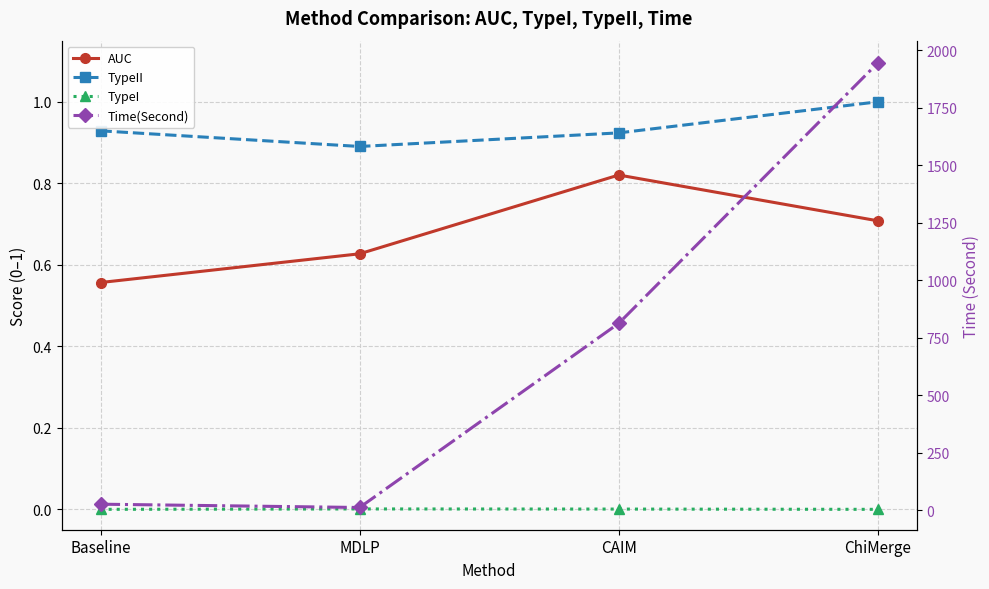

Which series has the largest range (max minus min)?

Time(Second)